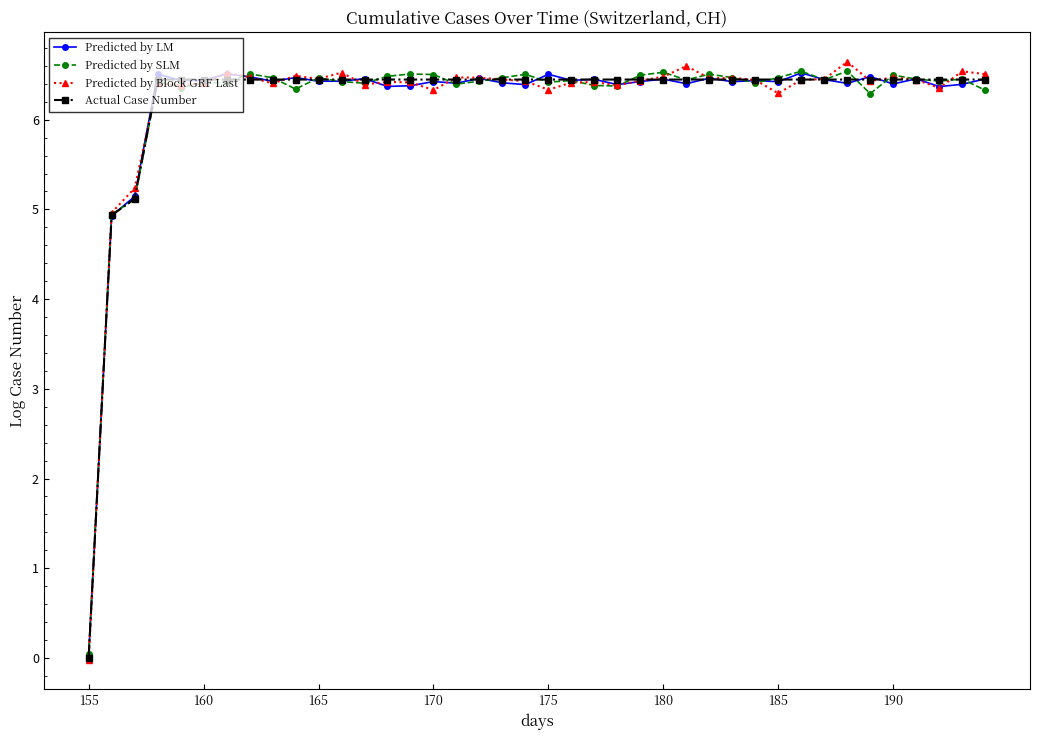

What is the value of the Predicted by SLM point at the 18th from the left?

6.4